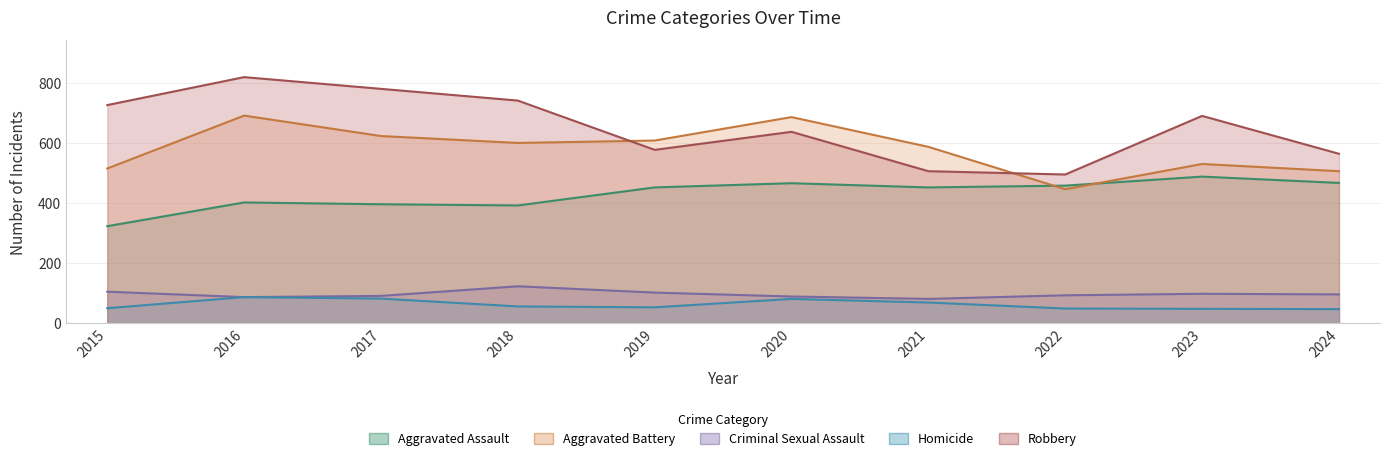

What is the sum of the Criminal Sexual Assault values at 2020 and 2024?

185